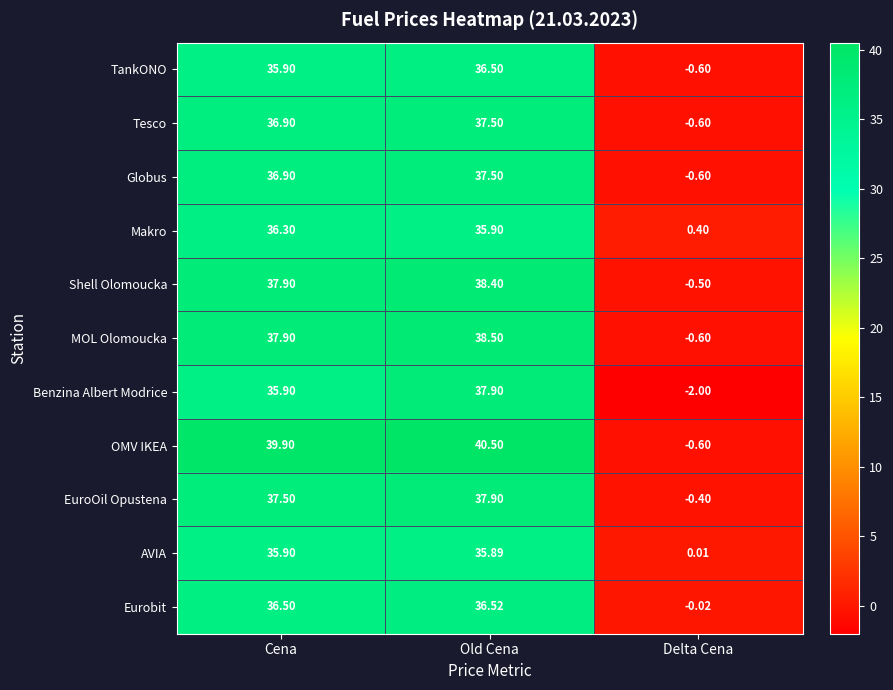

What is the total value across all series at Old Cena?

413.0